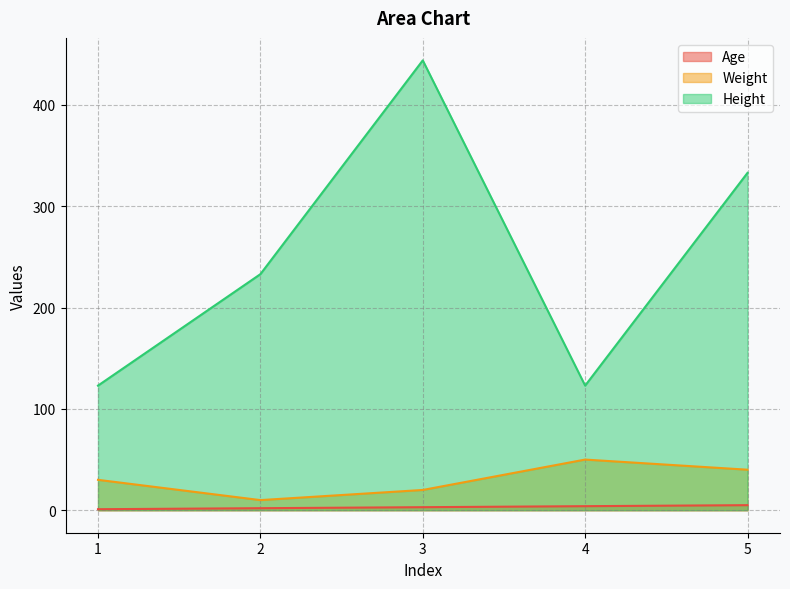

Rank the series at 5 from lowest to highest value.

Age, Weight, Height